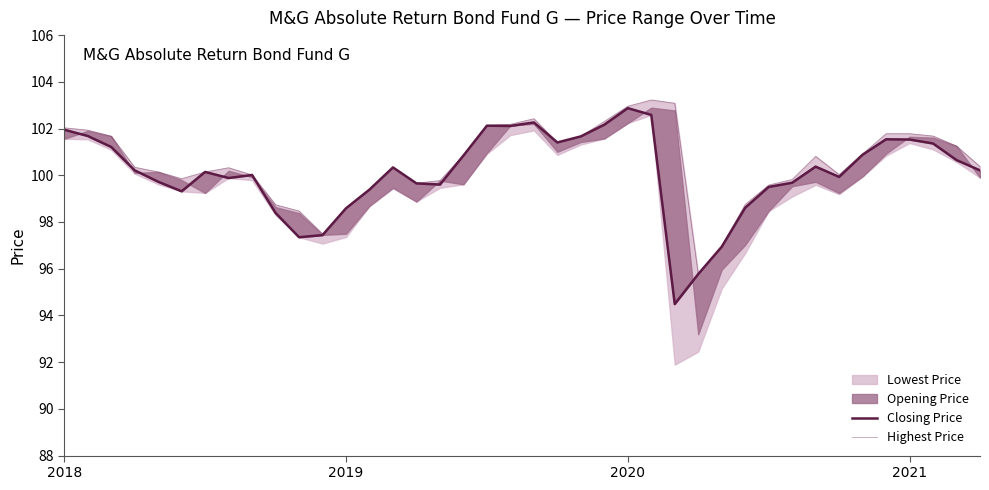

Which category has the lowest value in the Closing Price series?

26